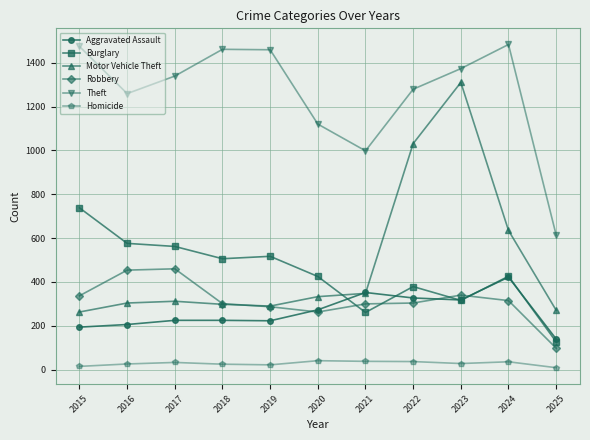

Which series ends up on top after the final intersection of Aggravated Assault and Robbery?

Aggravated Assault